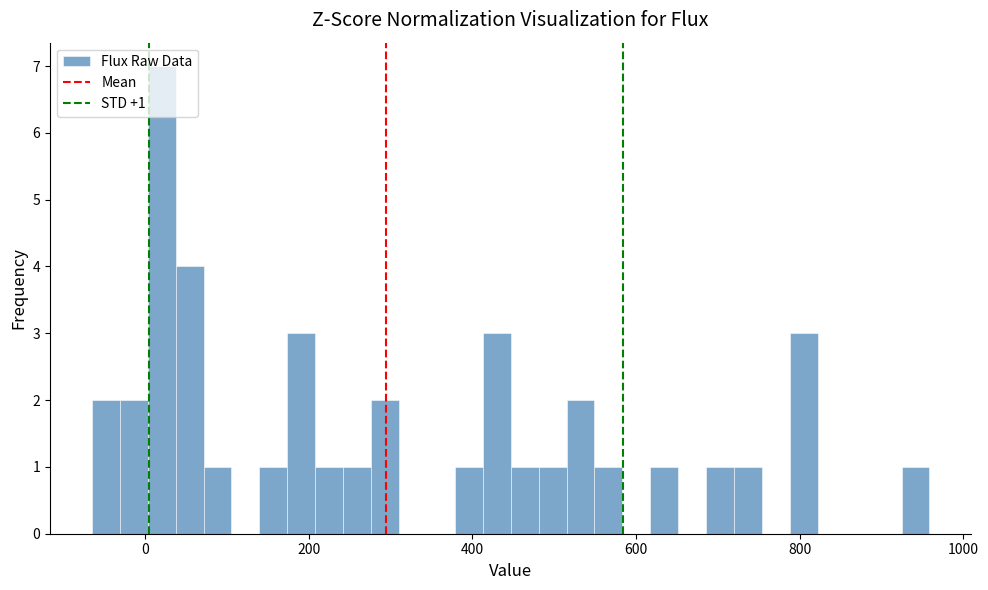

Read against the x-axis, roughly where is the centre of the tallest bar?

20